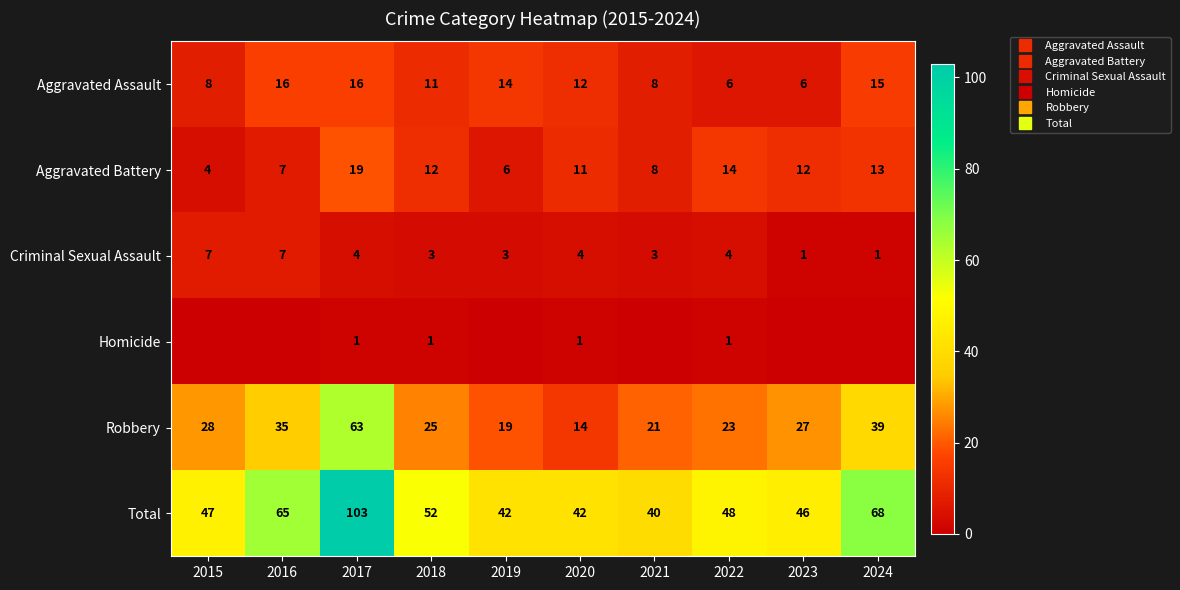

At which label is Robbery closest to 38?

2024